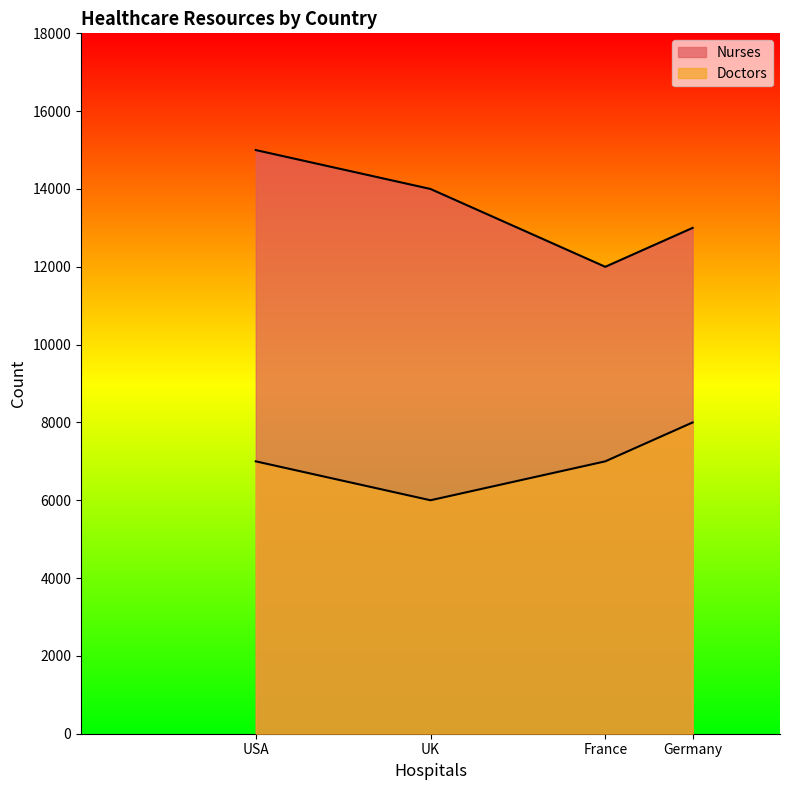

Between USA and Germany, which is larger?

USA